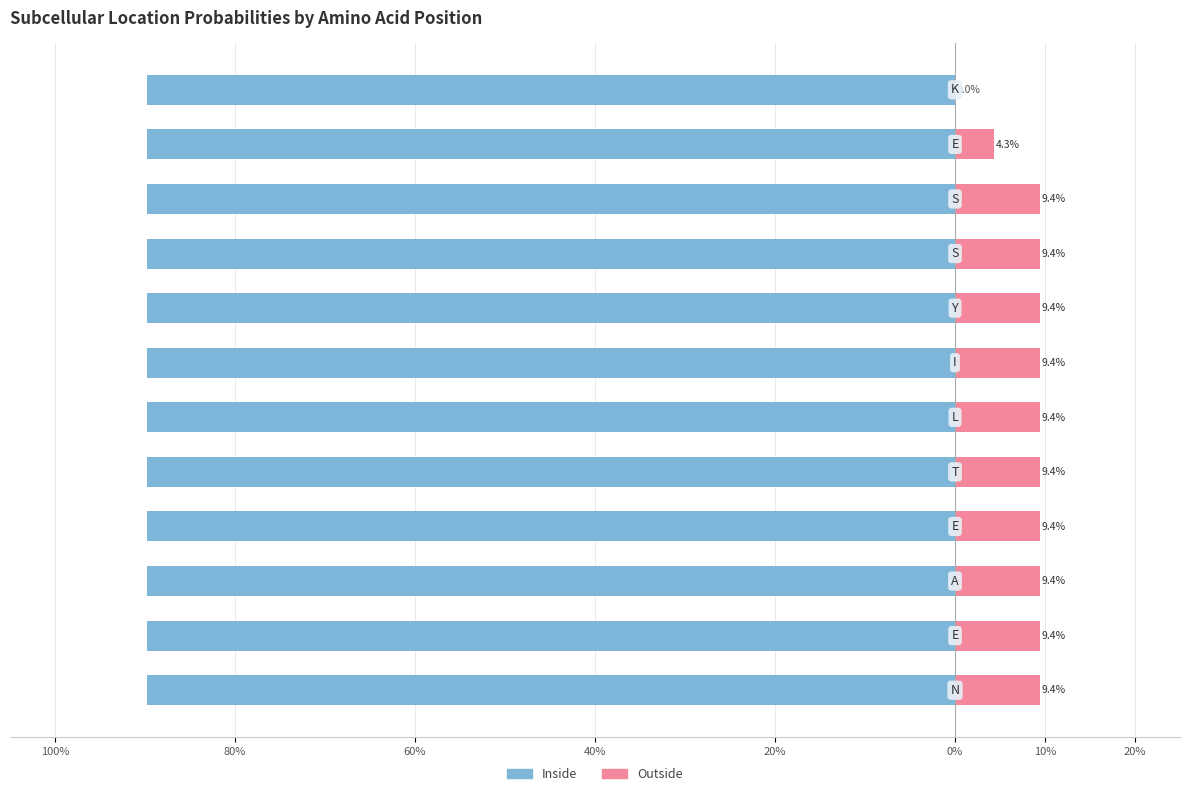

Which series has the largest total across all categories?

Inside